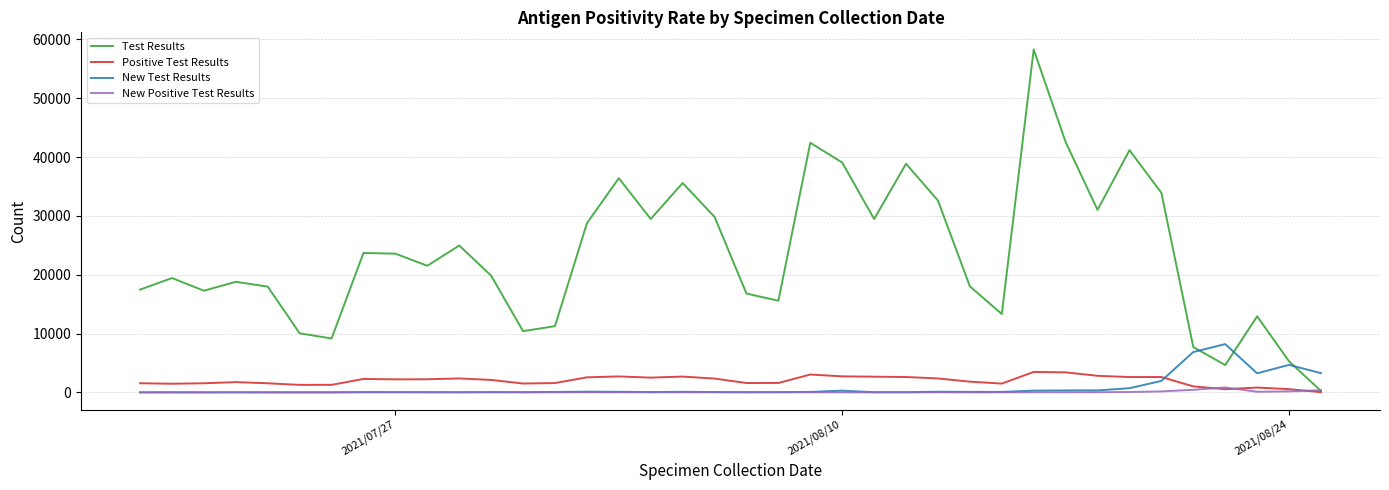

Which series has the largest range (max minus min)?

Test Results